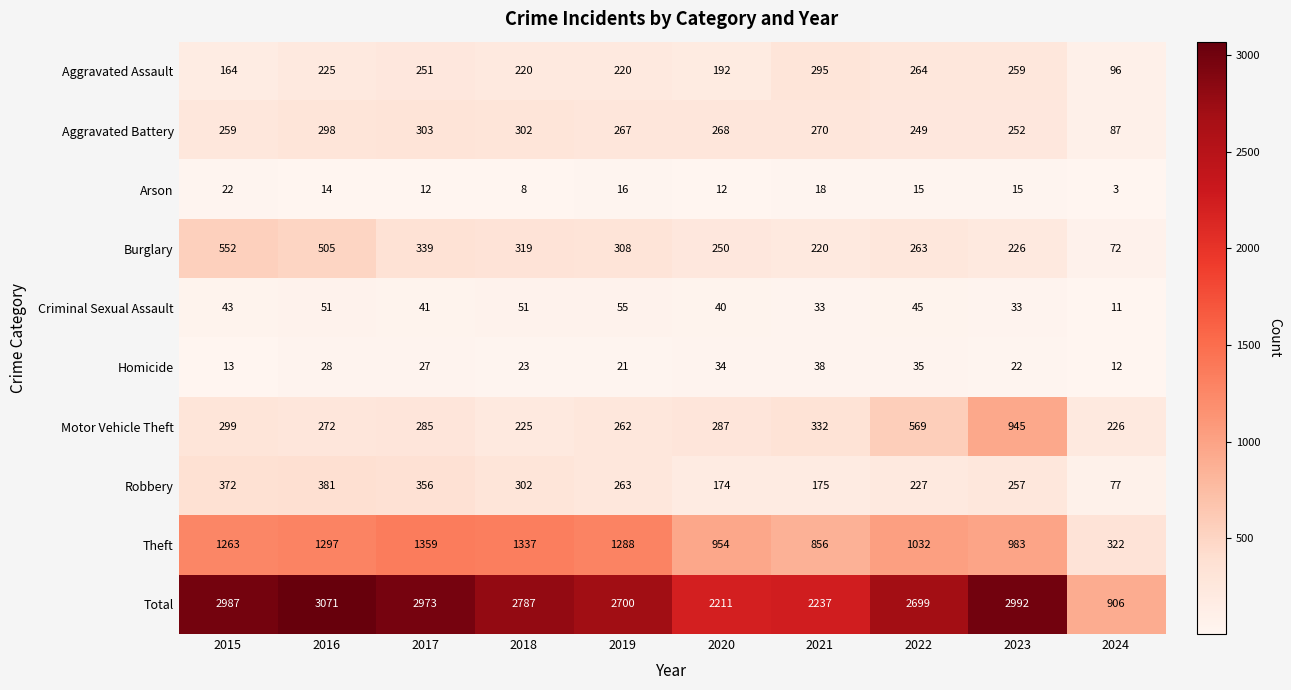

What is the sum of all Criminal Sexual Assault values?

403